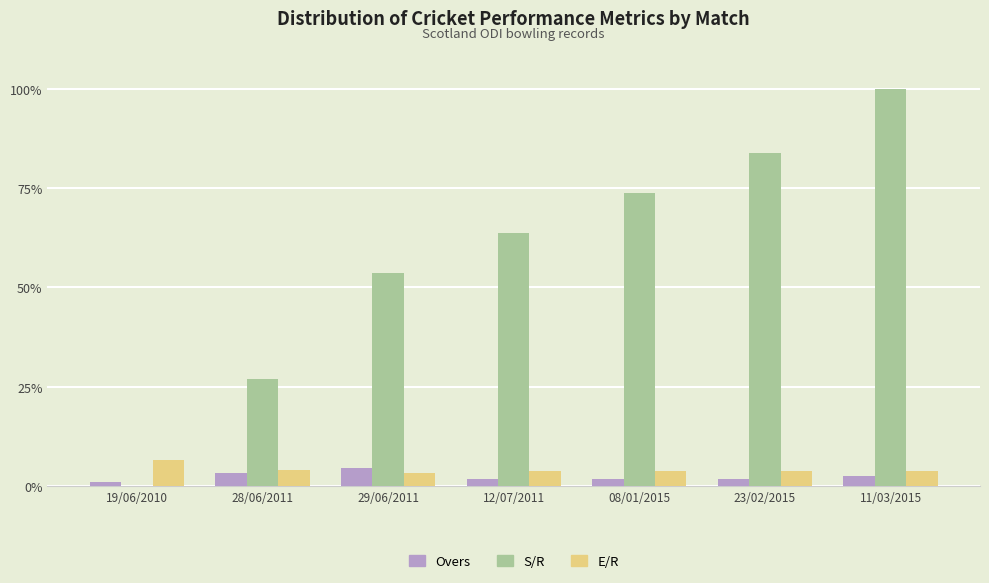

How many data points in S/R are above 63?

4